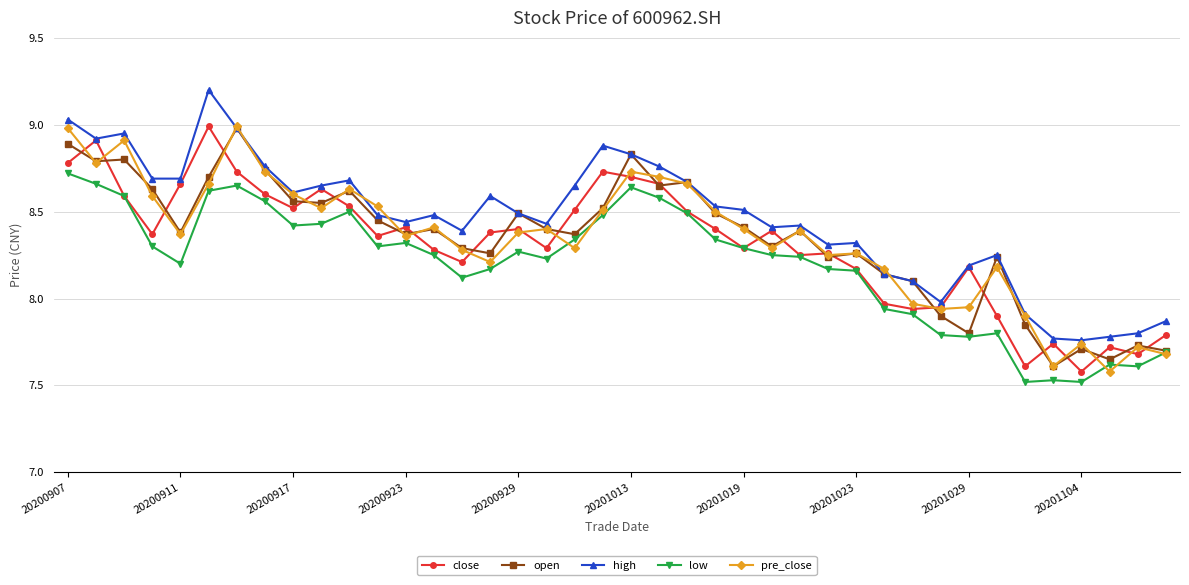

True or false: pre_close has more than 0 interior local peaks.

True